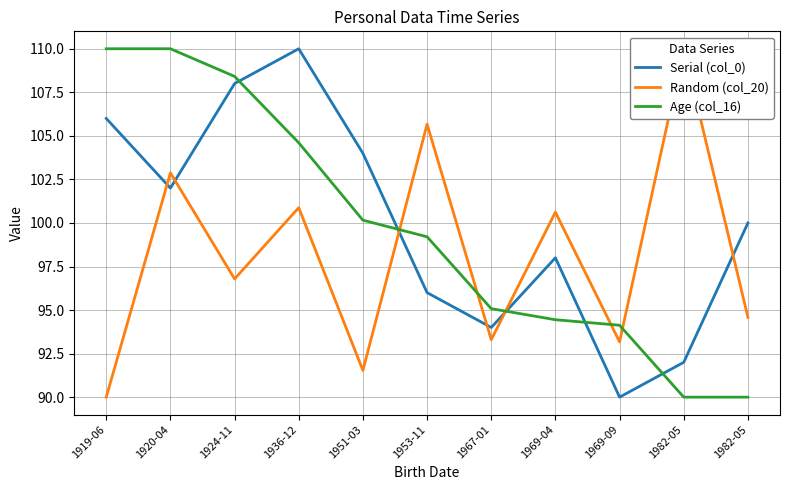

List the labels in order of Age (col_16) value, smallest first.

1982-05, 1982-05, 1969-09, 1969-04, 1967-01, 1953-11, 1951-03, 1936-12, 1924-11, 1919-06, 1920-04